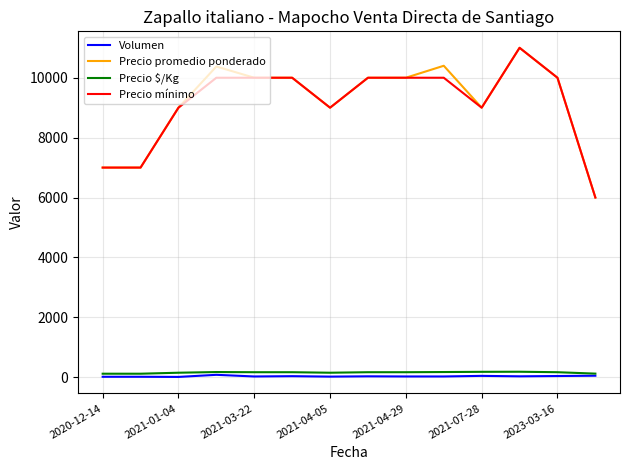

Does the chart have visible grid lines?

Yes